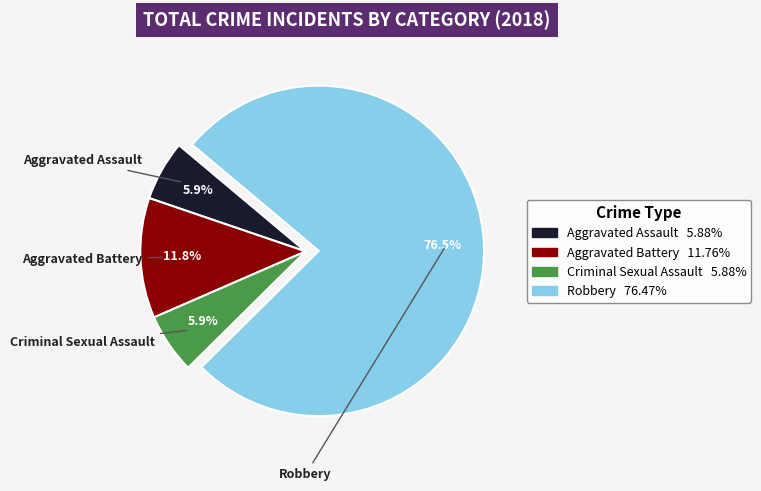

To the nearest percent, what is the difference between the Aggravated Battery and Robbery slice percentages?

65%